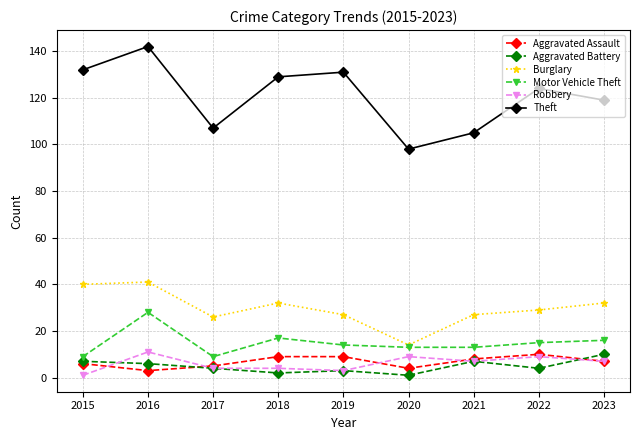

True or false: Burglary and Aggravated Battery intersect in this chart.

False